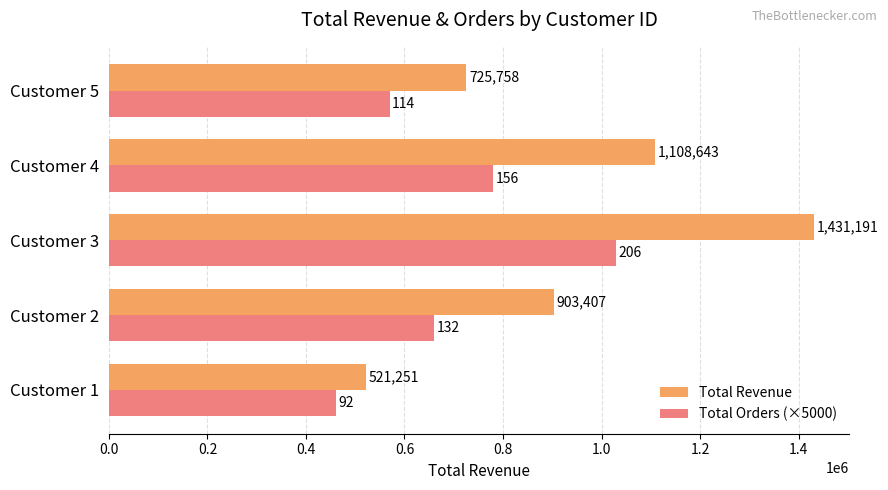

At how many categories does at least one series exceed 1244560?

1